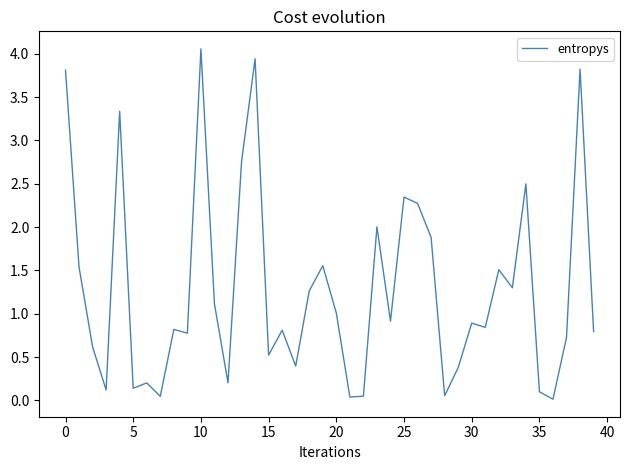

What is the maximum value shown in the chart?

4.1